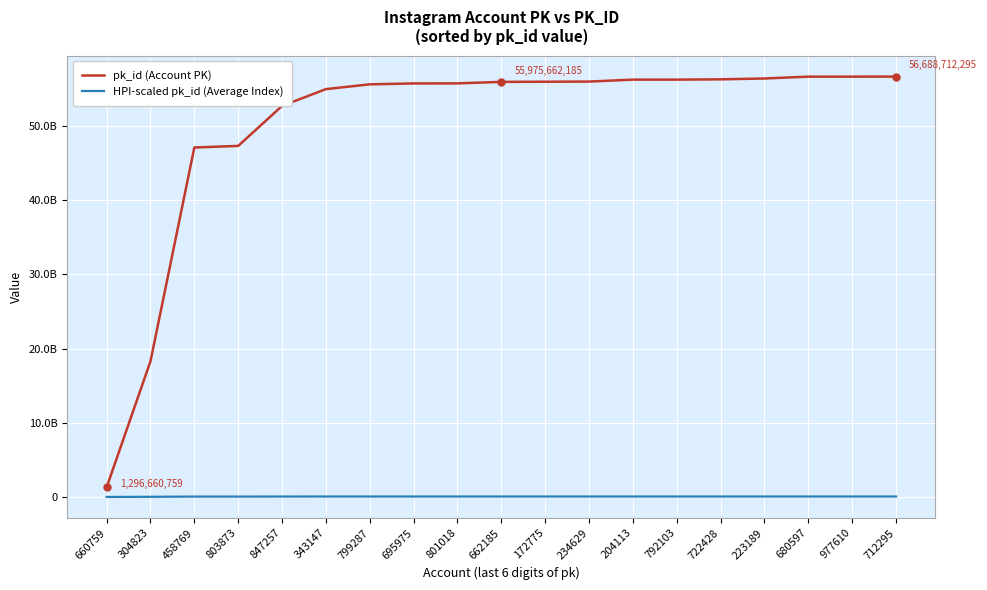

Reading left to right, list all the values displayed in this chart.

pk_id (Account PK): 660759=1296660759.0	304823=18295304823.0	458769=47123458769.0	803873=47340803873.0	847257=52727847257.0	343147=54998343147.0	799287=55642799287.0	695975=55764695975.0	801018=55770801018.0	662185=55975662185.0	172775=55995172775.0	234629=56015234629.0	204113=56277204113.0	792103=56277792103.0	722428=56316722428.0	223189=56432223189.0	680597=56677680597.0	977610=56678977610.0	712295=56688712295.0
HPI-scaled pk_id (Average Index): 660759=1372401.0	304823=19363965.9	458769=49876023.1	803873=50106063.8	847257=55807773.8	343147=58210893.4	799287=58892993.4	695975=59022010.3	801018=59028471.9	662185=59245299.4	172775=59265949.6	234629=59287183.3	204113=59564454.9	792103=59565077.2	722428=59606281.5	223189=59728528.9	680597=59988323.9	977610=59989696.7	712295=60000000.0